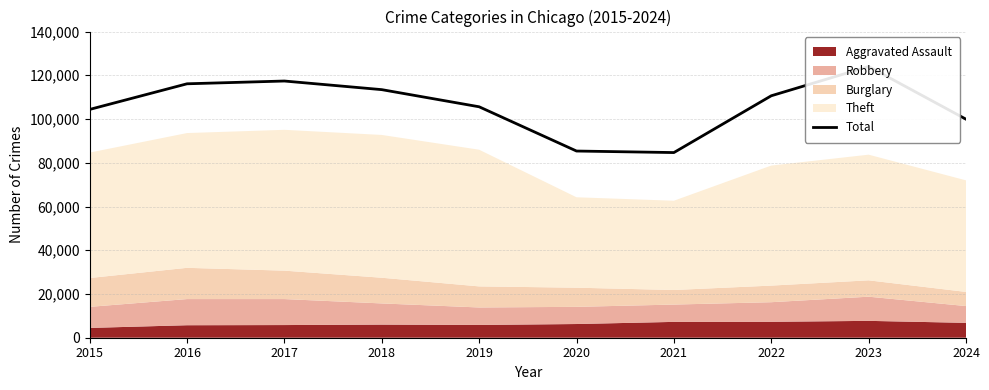

Reading left to right, extract all data points from this chart.

104389	116111	117379	113437	105599	85365	84665	110631	124006	99918